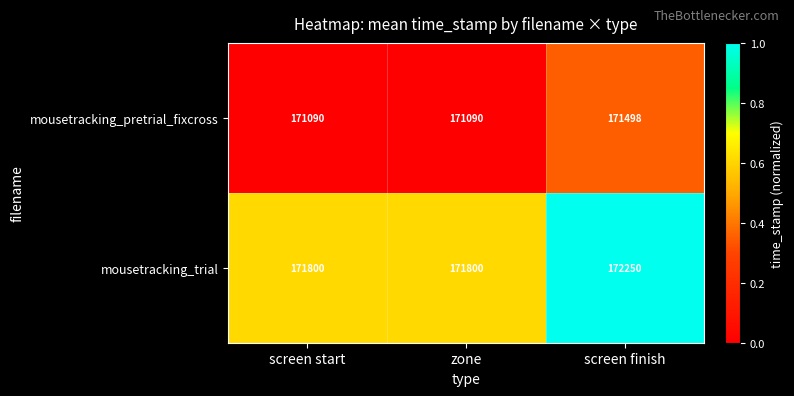

Rank the series by their maximum value, from lowest to highest.

mousetracking_pretrial_fixcross, mousetracking_trial